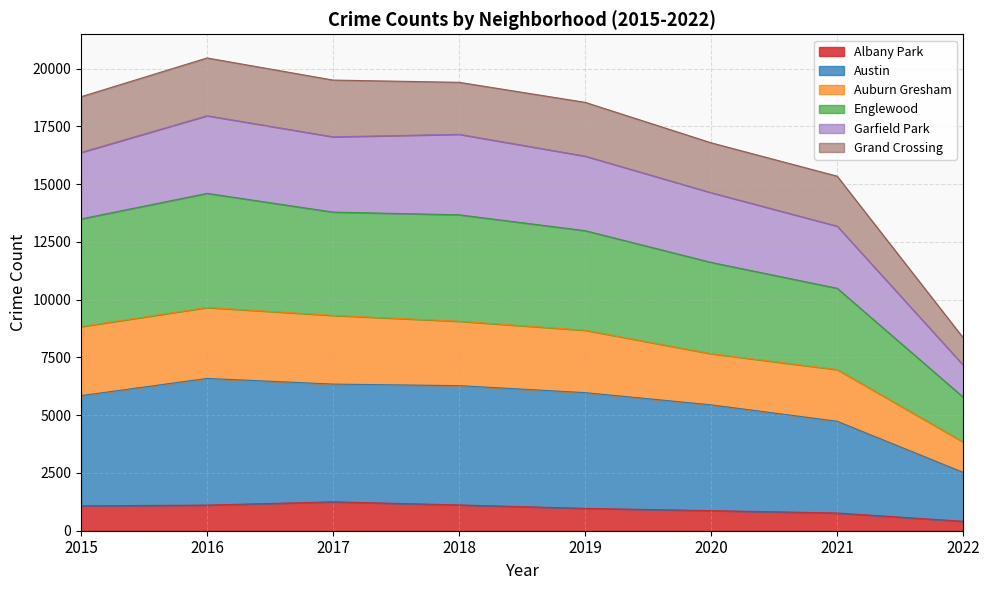

The Albany Park series shows 325 at 2016. True or false?

False